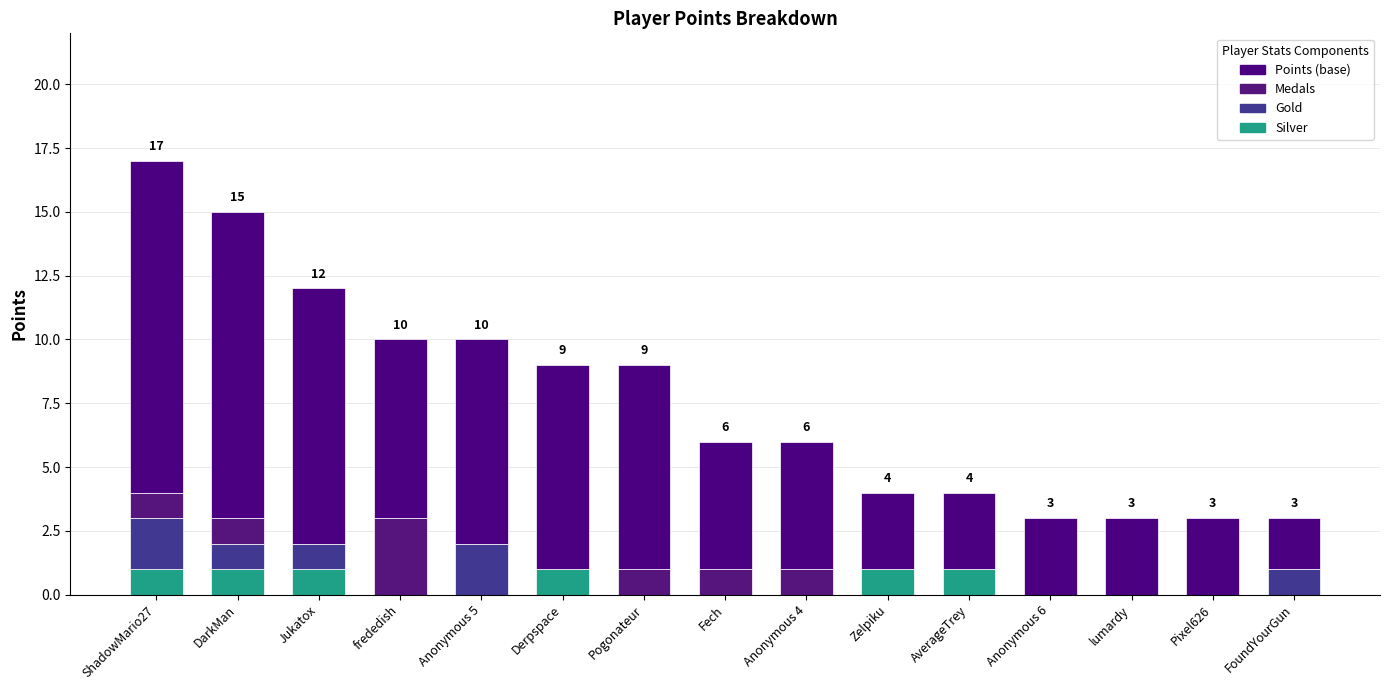

What is the label of the 5th bar from the left?

Anonymous 5